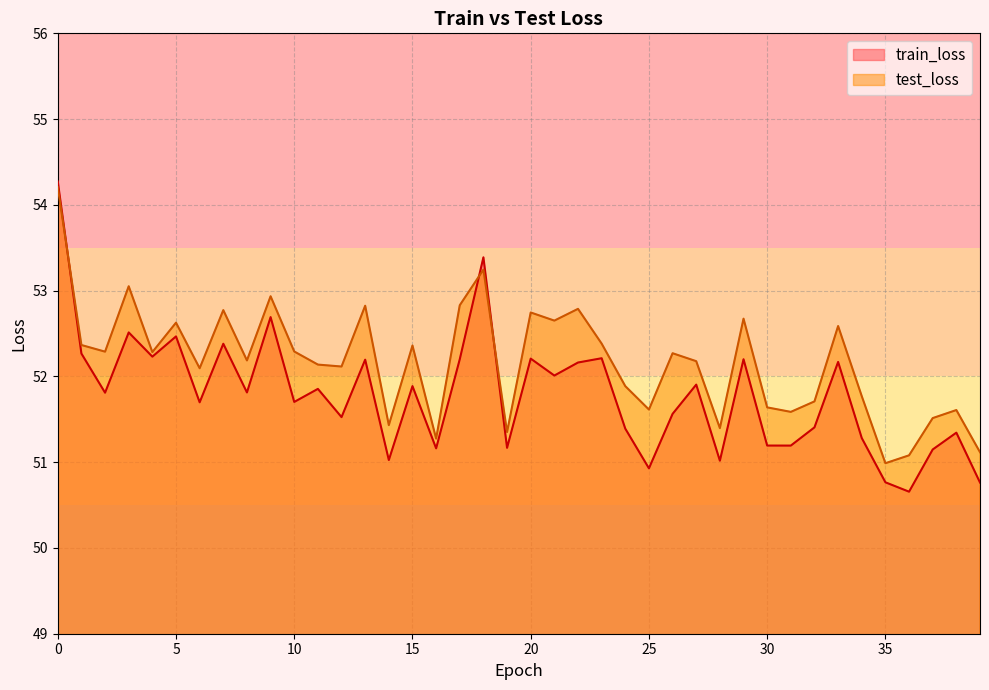

List the series in order of their peak value, lowest first.

test_loss, train_loss